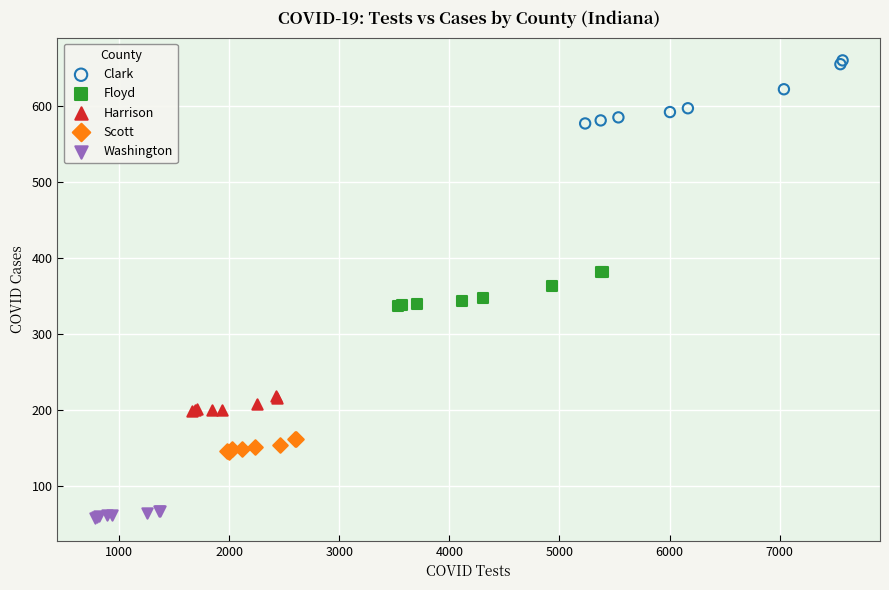

Which series has the widest spread of Y values?

Clark